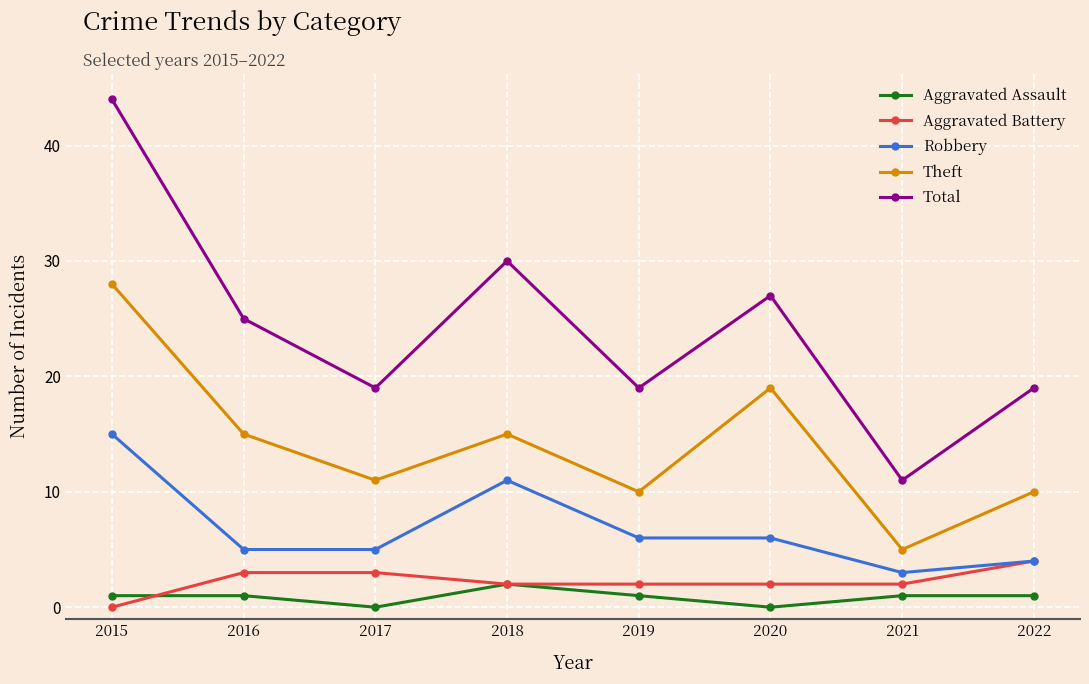

What is the value of the Total point at the 2nd from the left?

25